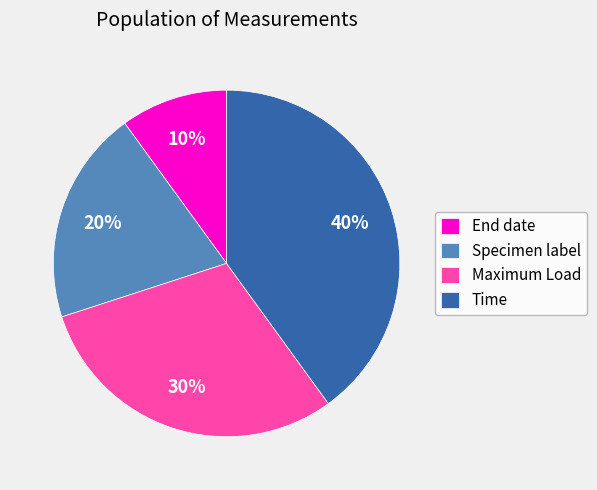

To the nearest percent, what percentage of the pie is Maximum Load?

30%